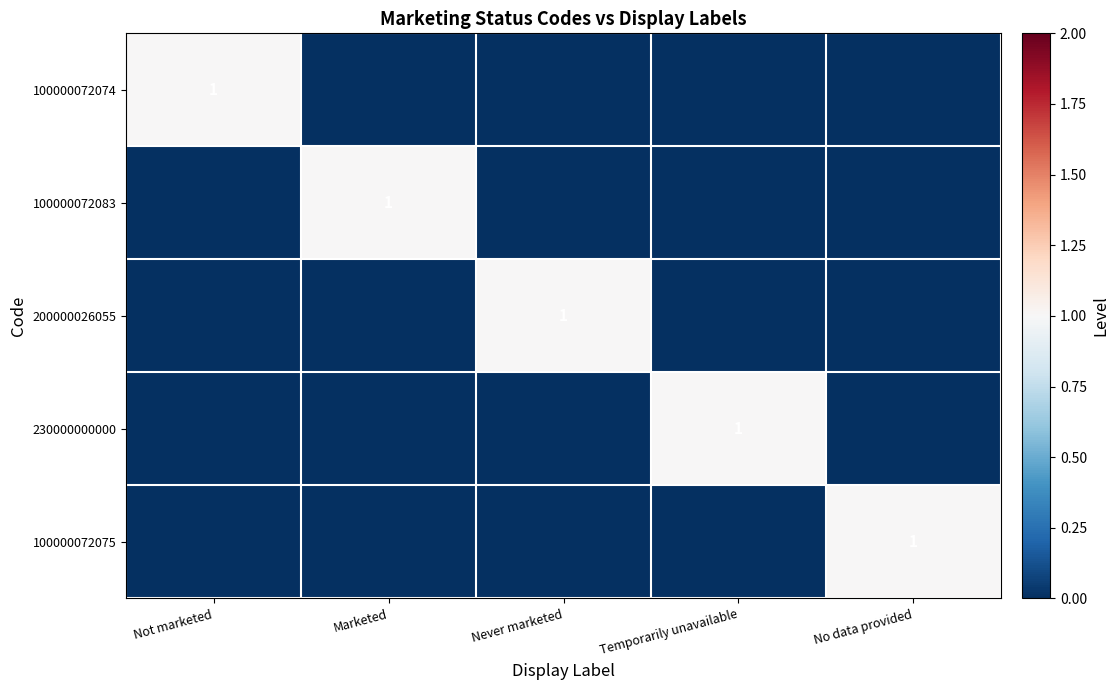

True or false: 100000072075 has a value of 1 at No data provided.

True